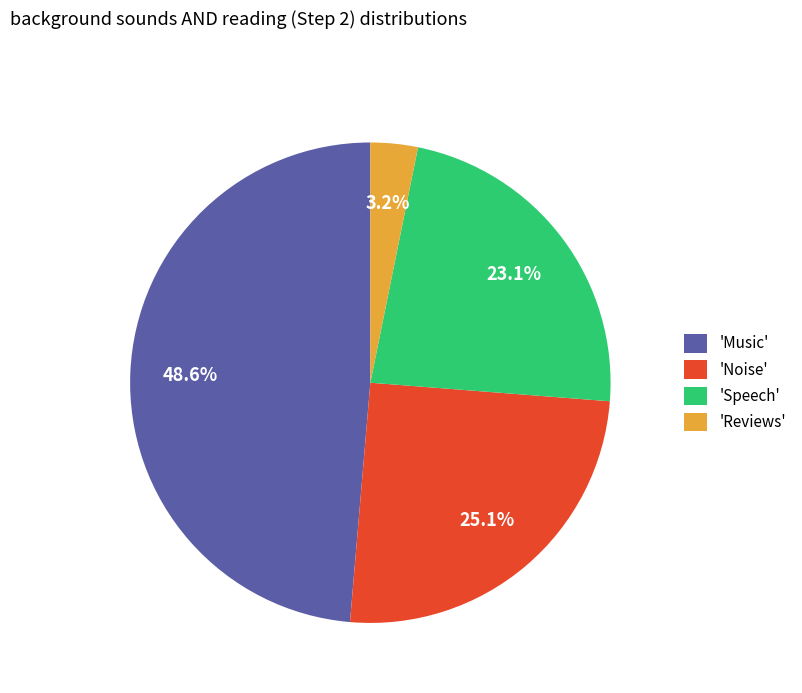

What percentage is NOT represented by 'Speech'?

76.9%